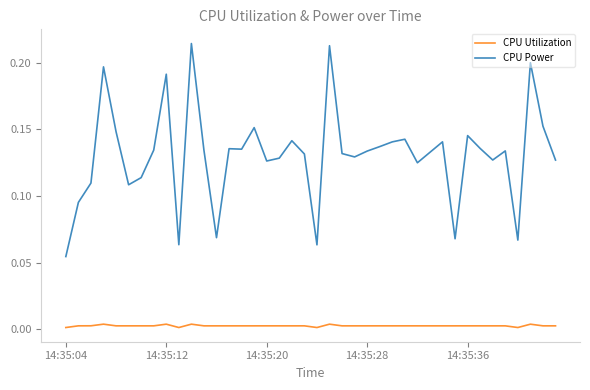

Does the chart display data point markers on the line(s)?

No